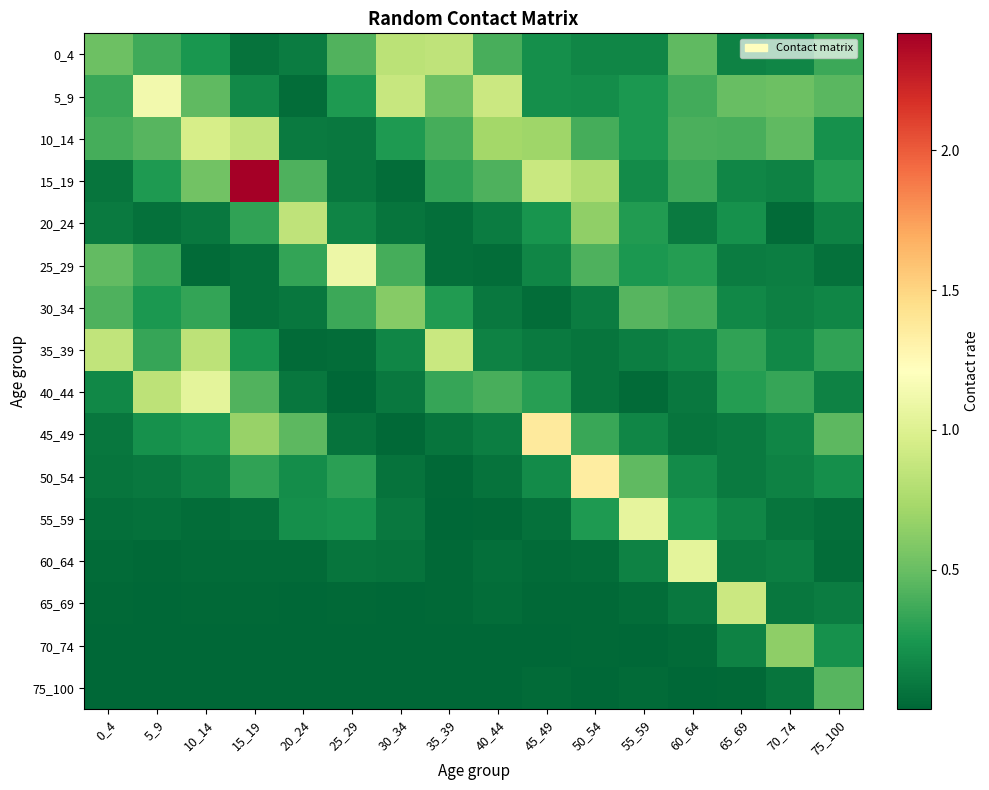

What is the spread (max minus min) of values at 60_64?

1.0